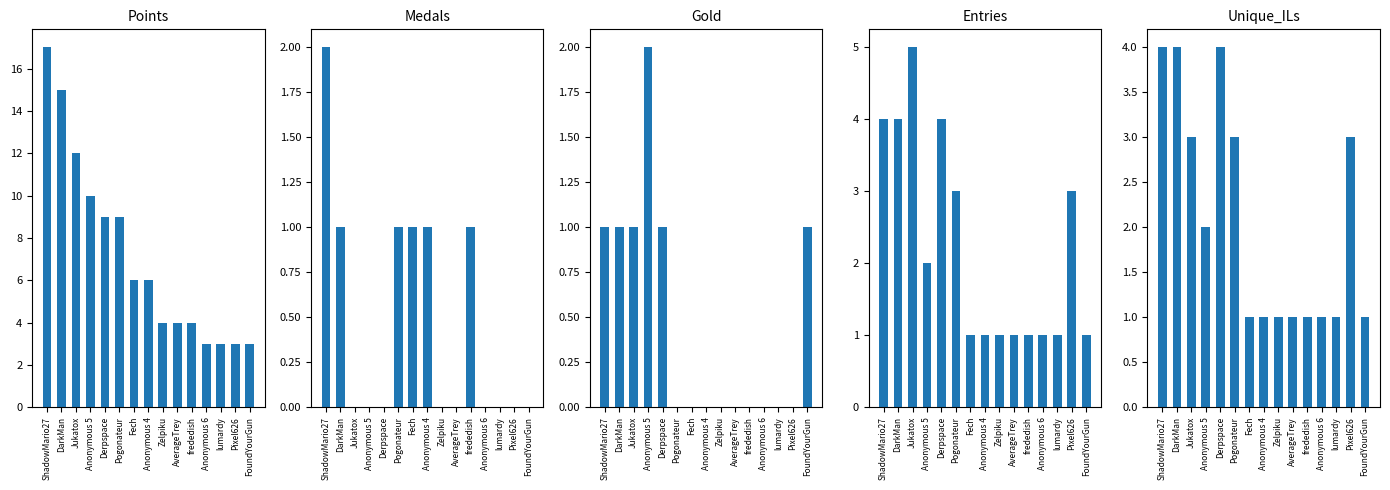

How many values in the Medals series exceed 0?

6